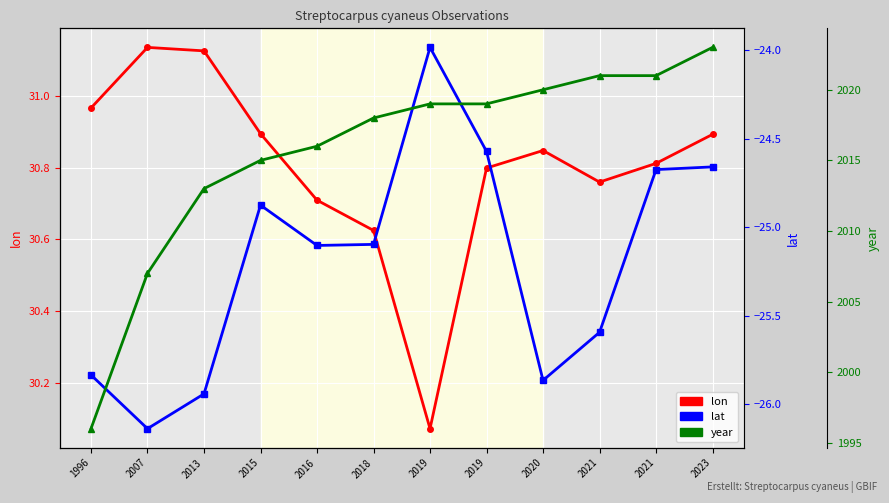

At which label is lon closest to 30?

2019